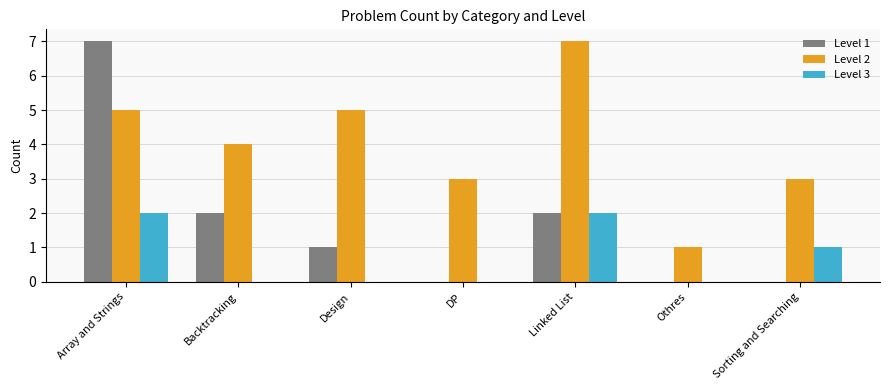

The Level 3 series shows 1 at DP. True or false?

False